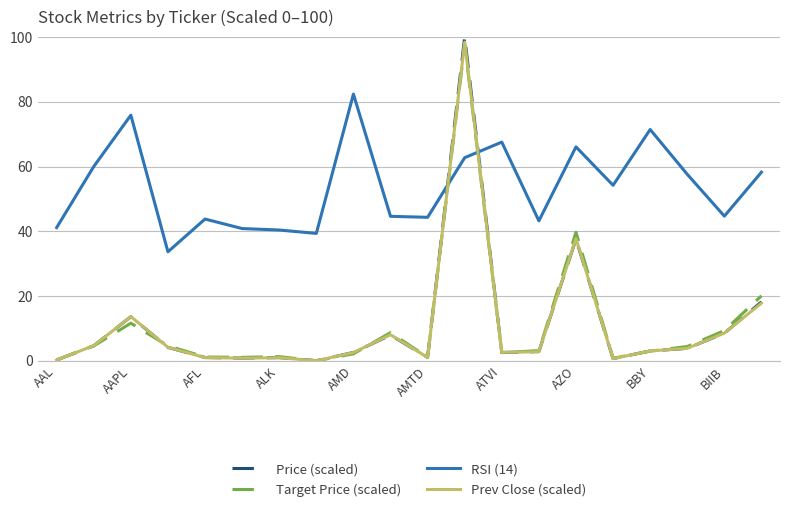

Which series has the largest total across all categories?

RSI (14)